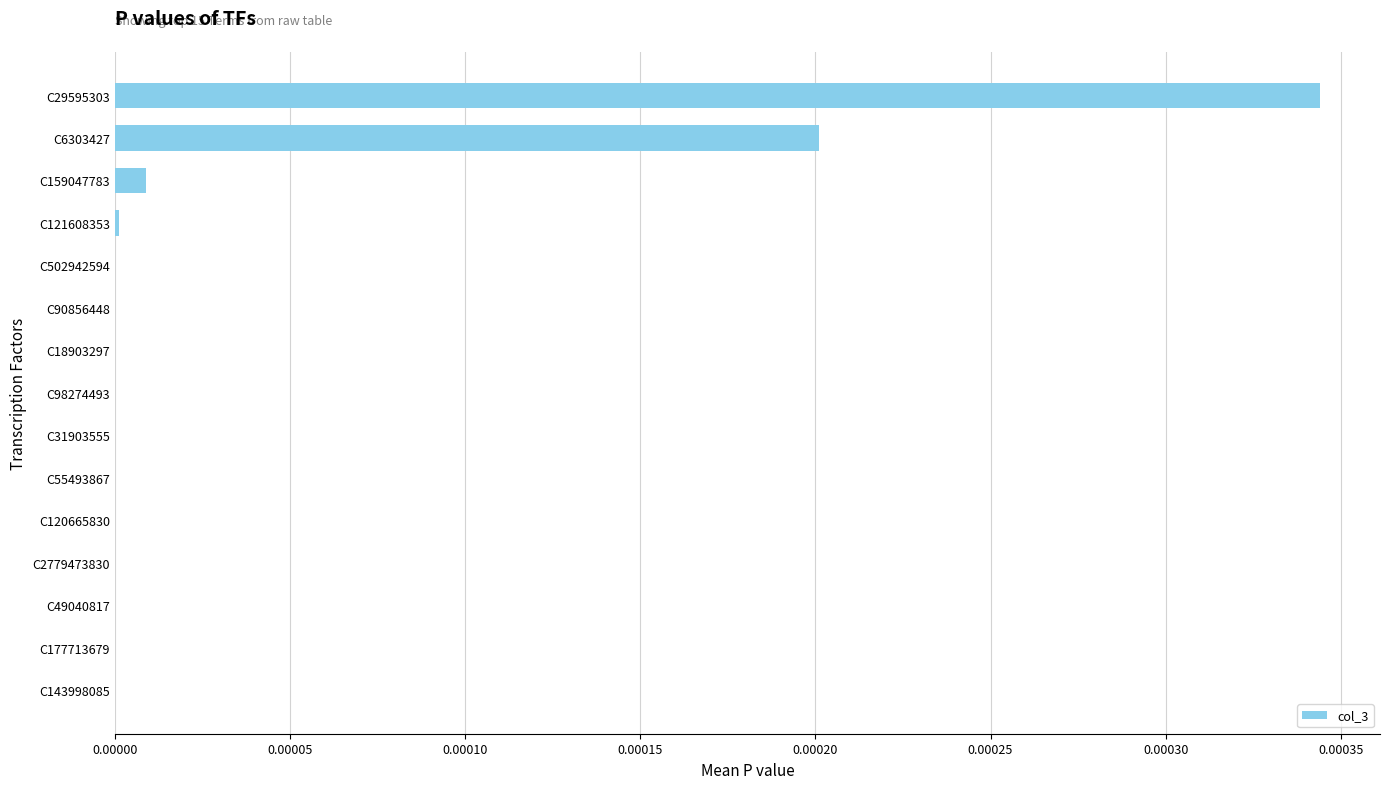

At which category does the chart reach its peak across all series?

C29595303